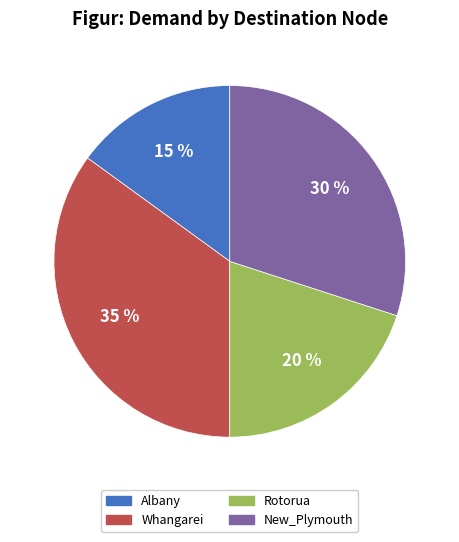

Is the sum of Whangarei and New_Plymouth greater than half?

Yes